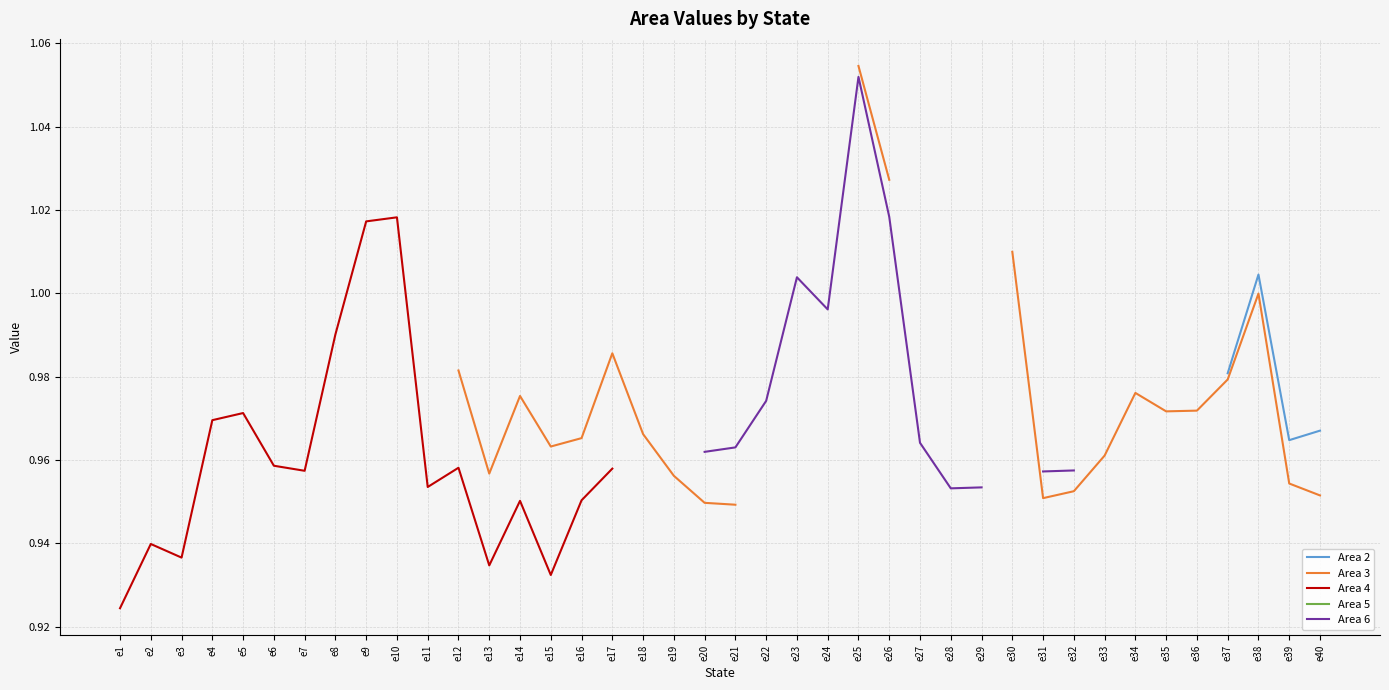

How many series are shown in this chart?

5